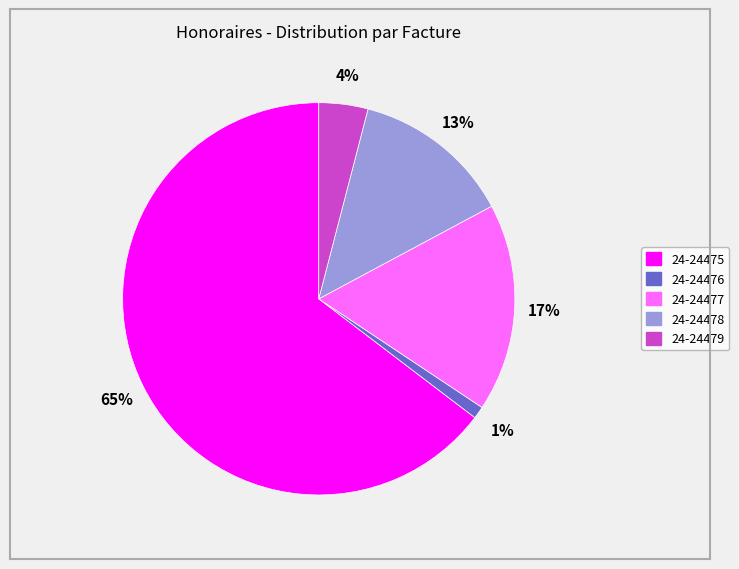

Does 24-24475 represent more than half of the total?

Yes